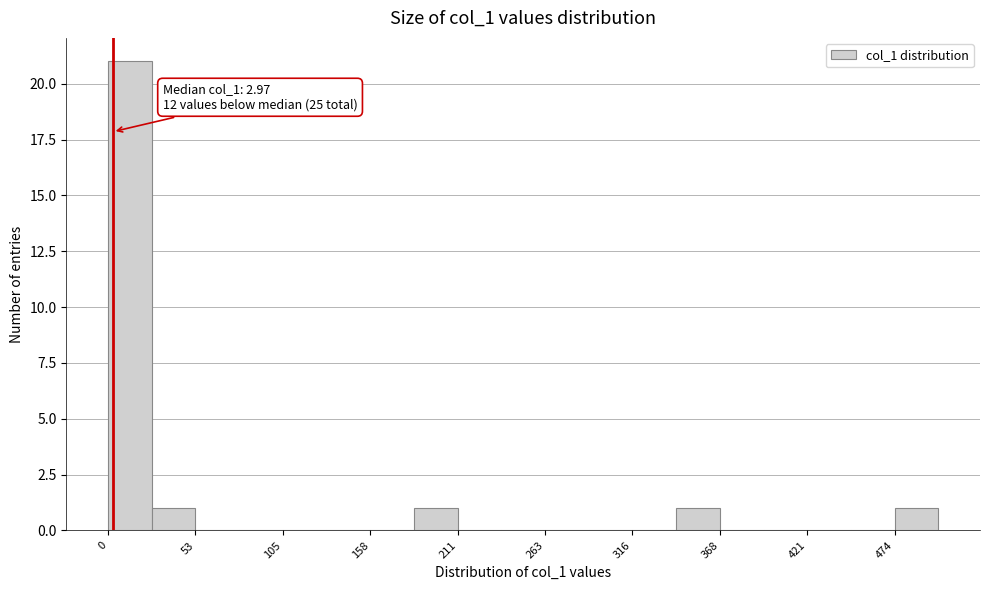

Around what value on the x-axis is the tallest bar? Give the approximate position of its centre, as read against the axis.

10